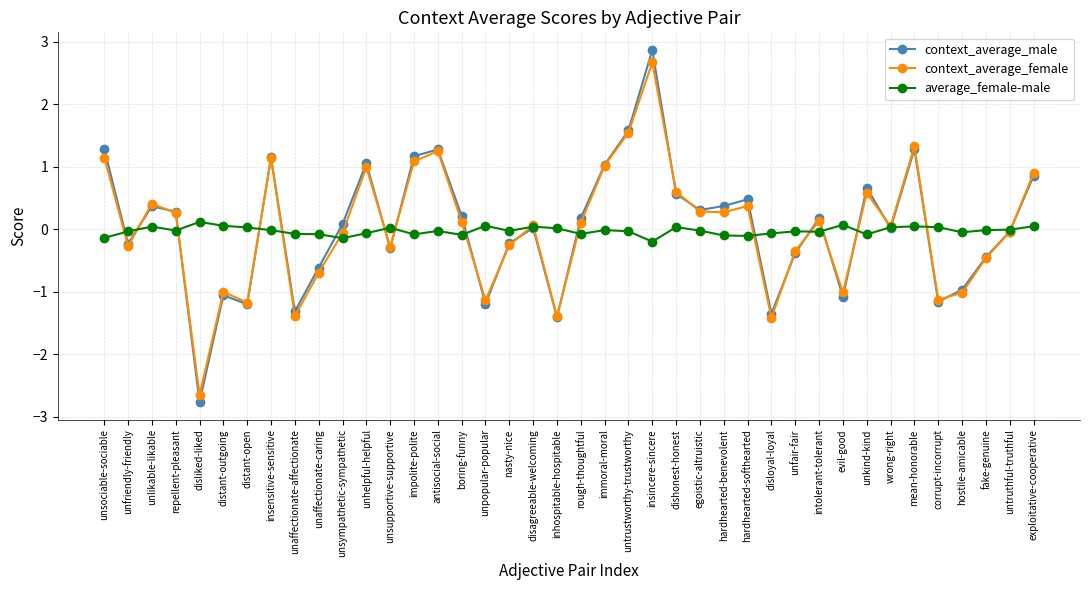

Between unaffectionate-affectionate and hardhearted-softhearted, which series saw the biggest shift?

context_average_male